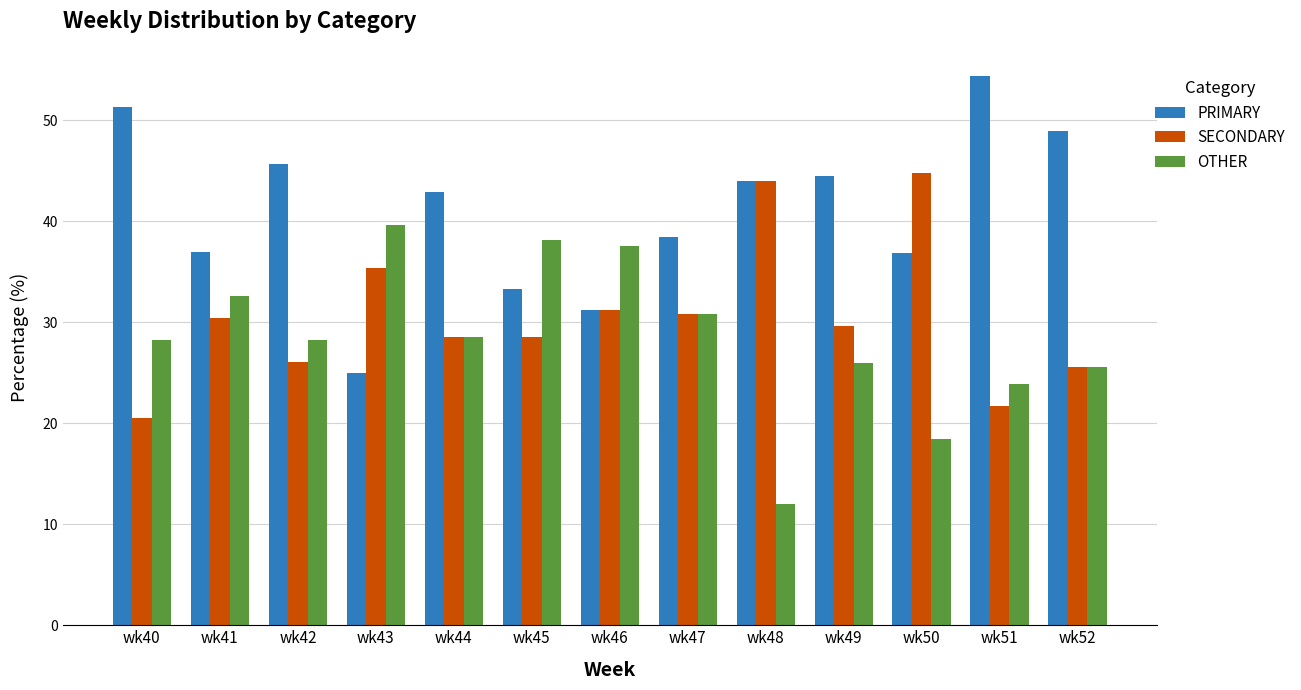

How many bars are there in each group?

3